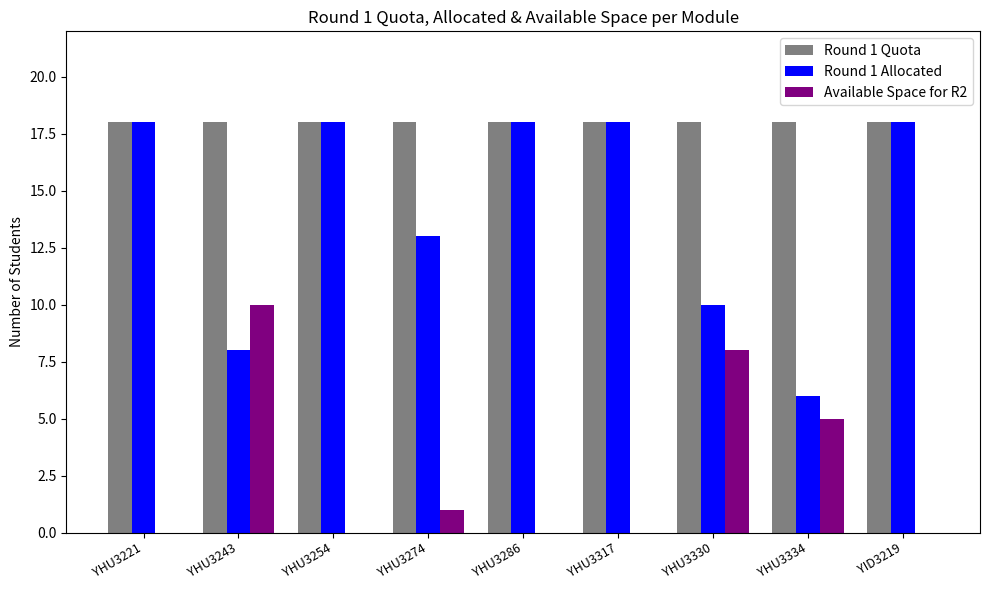

Reading left to right, extract all data points from this chart.

Round 1 Quota: YHU3221=18	YHU3243=18	YHU3254=18	YHU3274=18	YHU3286=18	YHU3317=18	YHU3330=18	YHU3334=18	YID3219=18
Round 1 Allocated: YHU3221=18	YHU3243=8	YHU3254=18	YHU3274=13	YHU3286=18	YHU3317=18	YHU3330=10	YHU3334=6	YID3219=18
Available Space for R2: YHU3221=0	YHU3243=10	YHU3254=0	YHU3274=1	YHU3286=0	YHU3317=0	YHU3330=8	YHU3334=5	YID3219=0